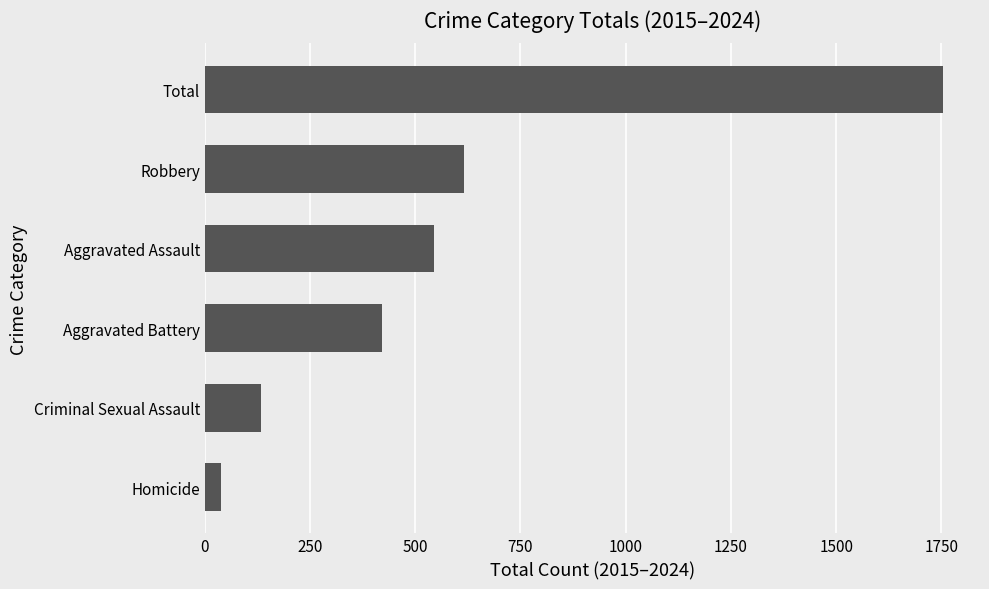

How many data points does each series have?

6